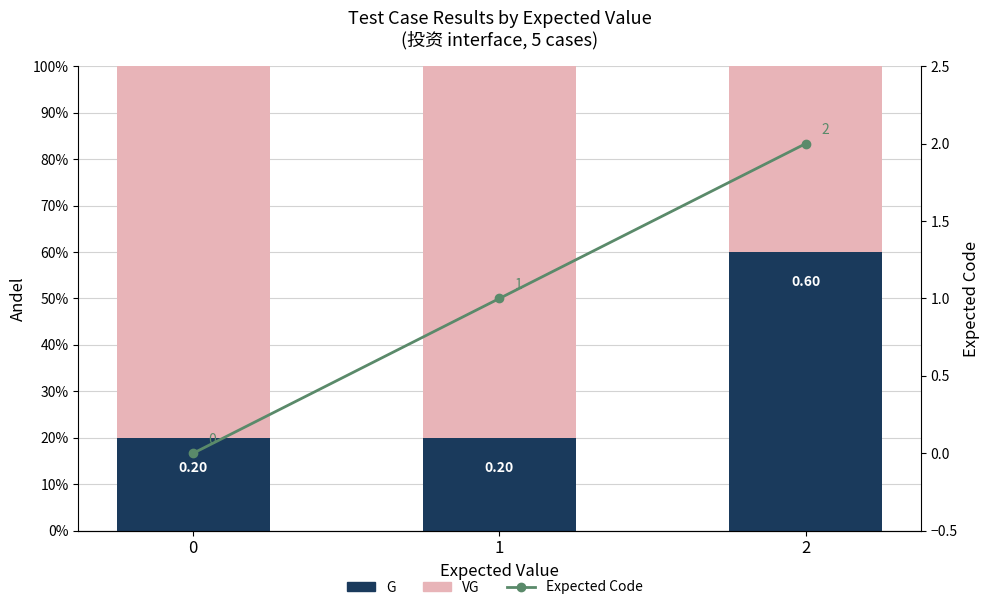

What are all the series names shown in the legend?

G, VG, Expected Code